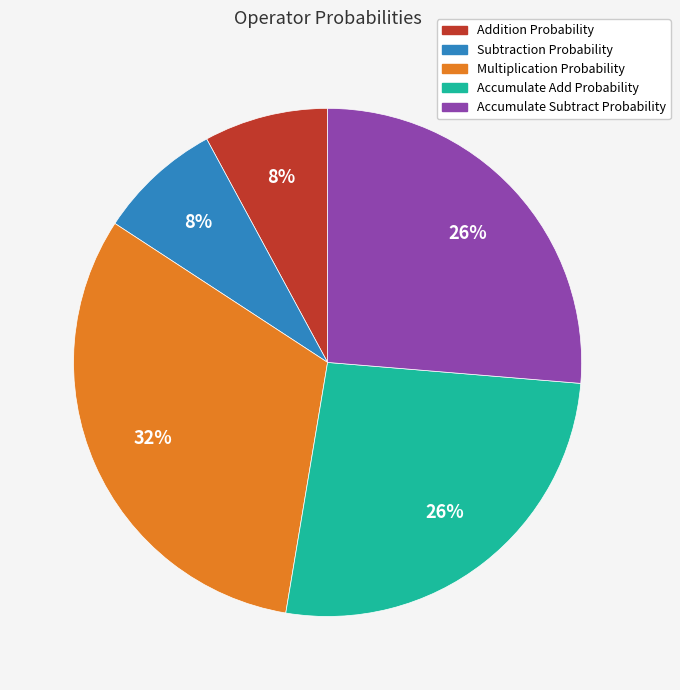

True or false: Accumulate Add Probability accounts for 13% of the total.

False